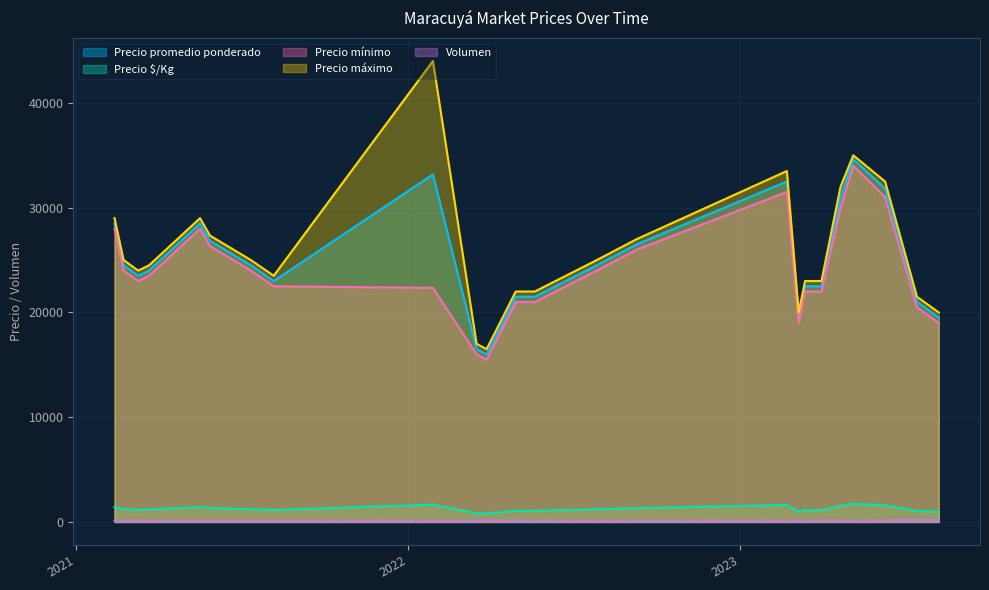

Which label corresponds to the largest value in the chart?

2022-01-28